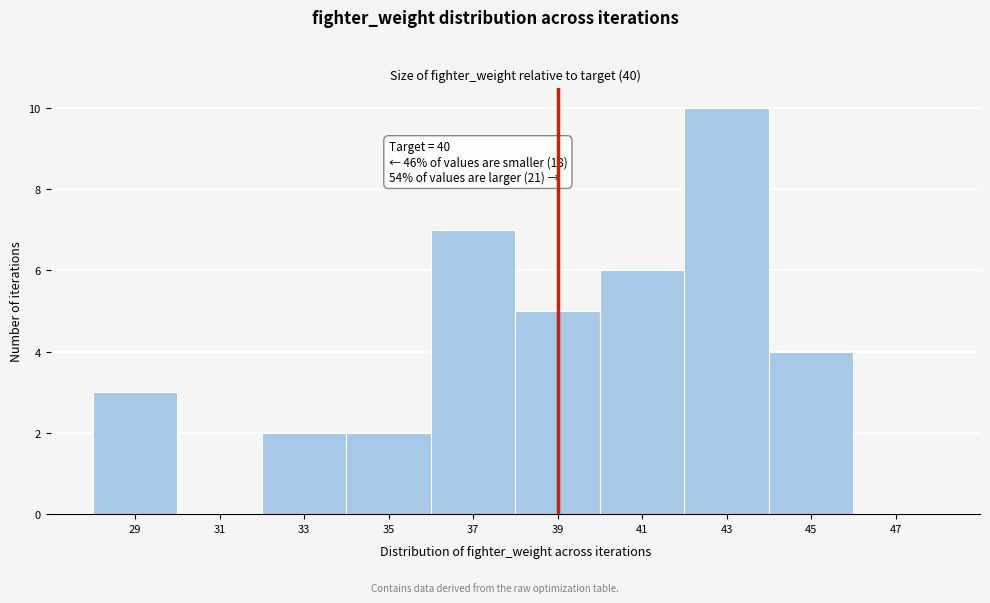

Reading left to right, transcribe all the data shown in this chart.

29=3	31=0	33=2	35=2	37=7	39=5	41=6	43=10	45=4	47=0